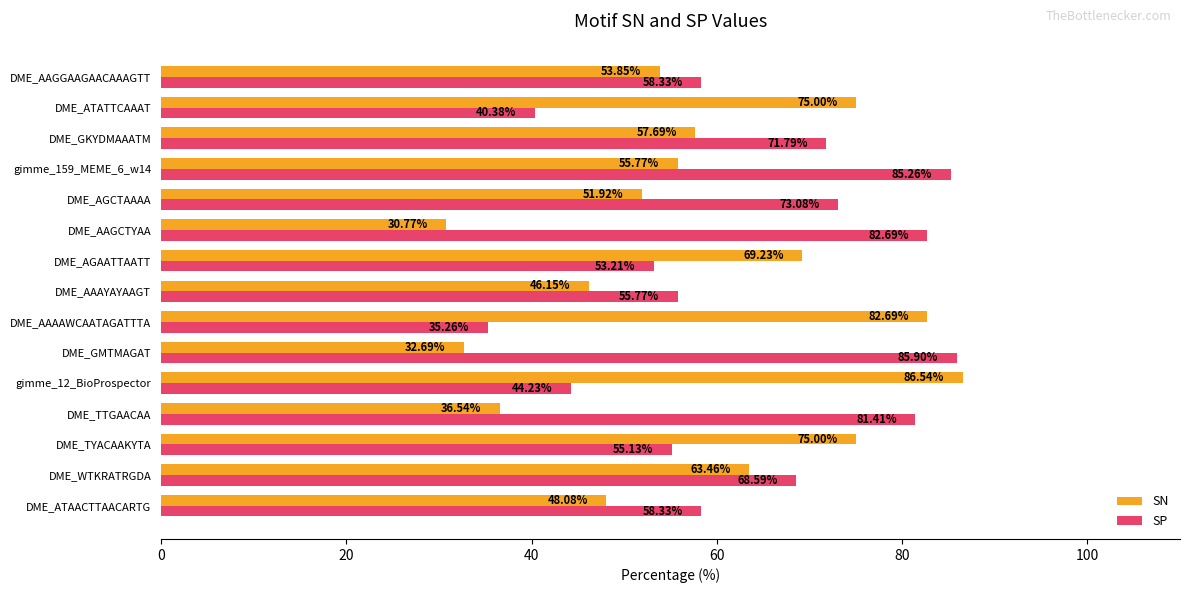

At which label is SN closest to 58?

DME_GKYDMAAATM